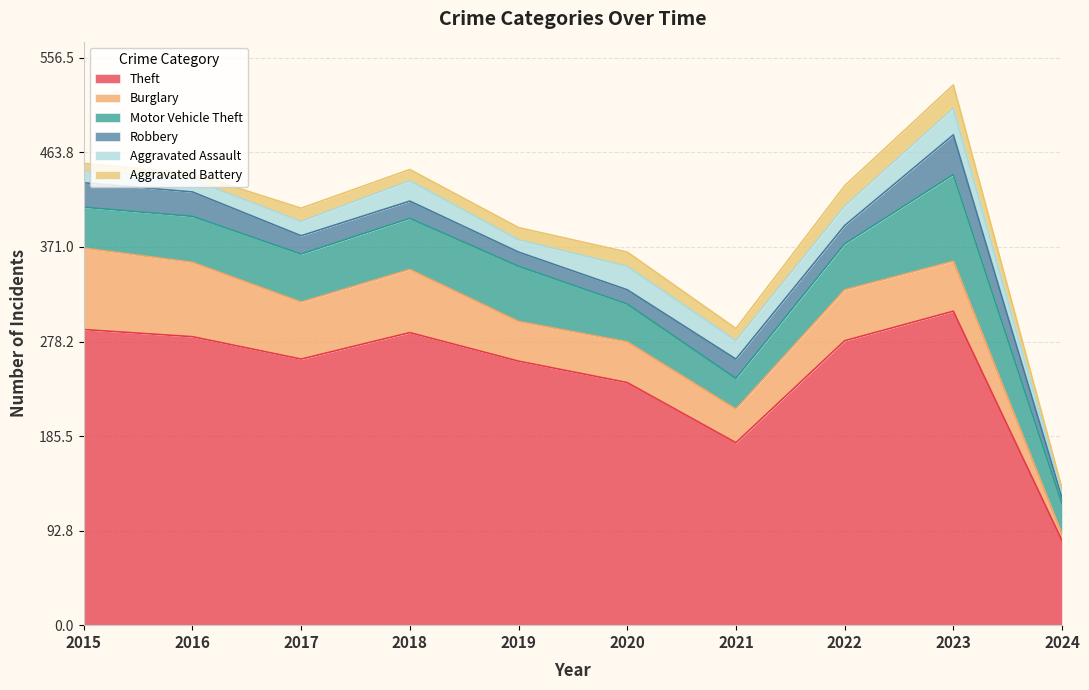

What is the difference between the highest and lowest values at 2024?

79